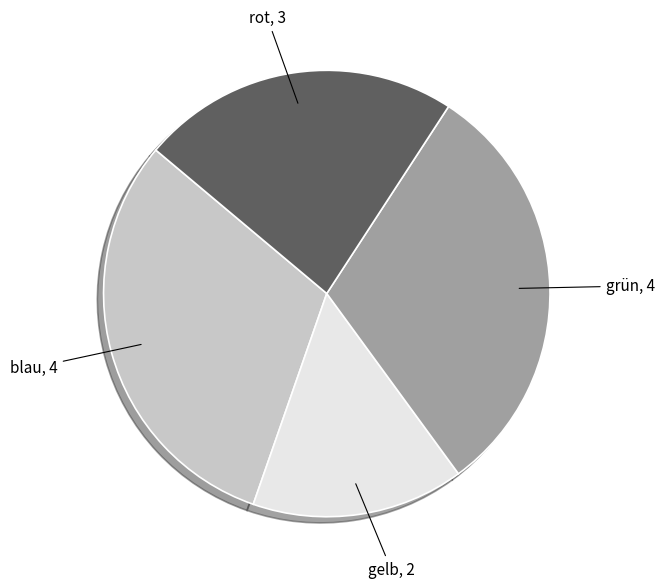

Is there a majority slice in this chart?

No